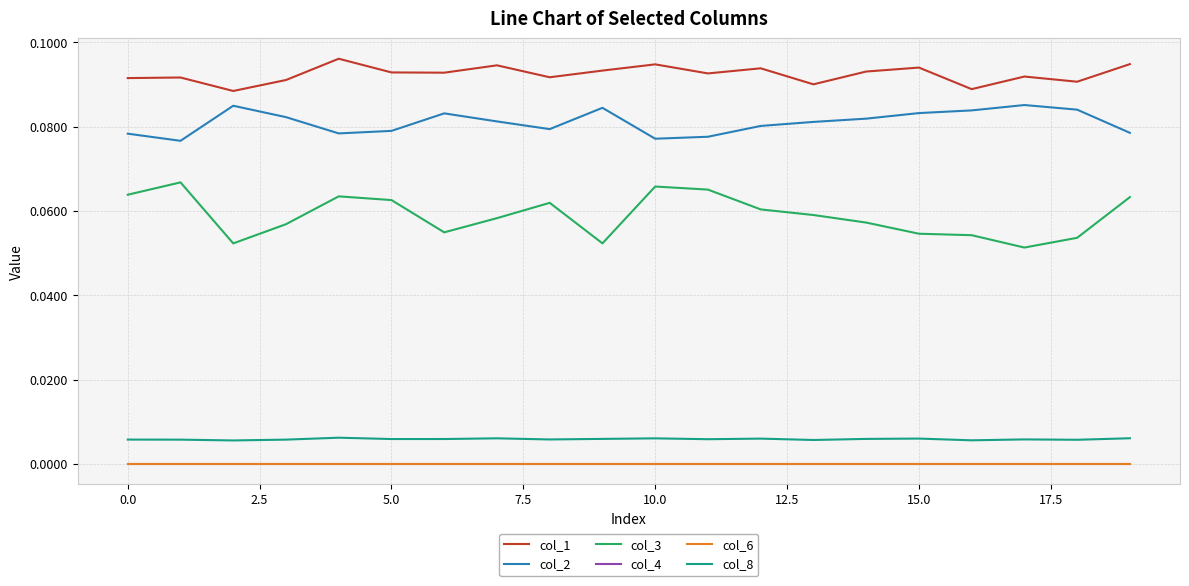

List the series in order of their peak value, highest first.

col_1, col_2, col_3, col_8, col_4, col_6